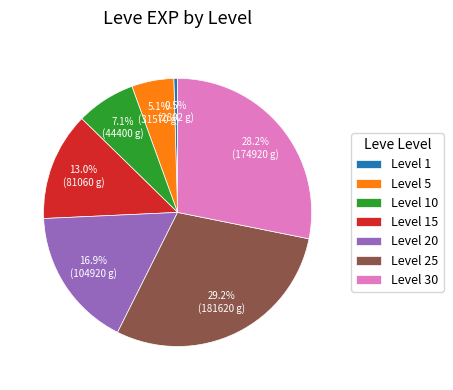

What is the total percentage of Level 15 and Level 20?

29.9%